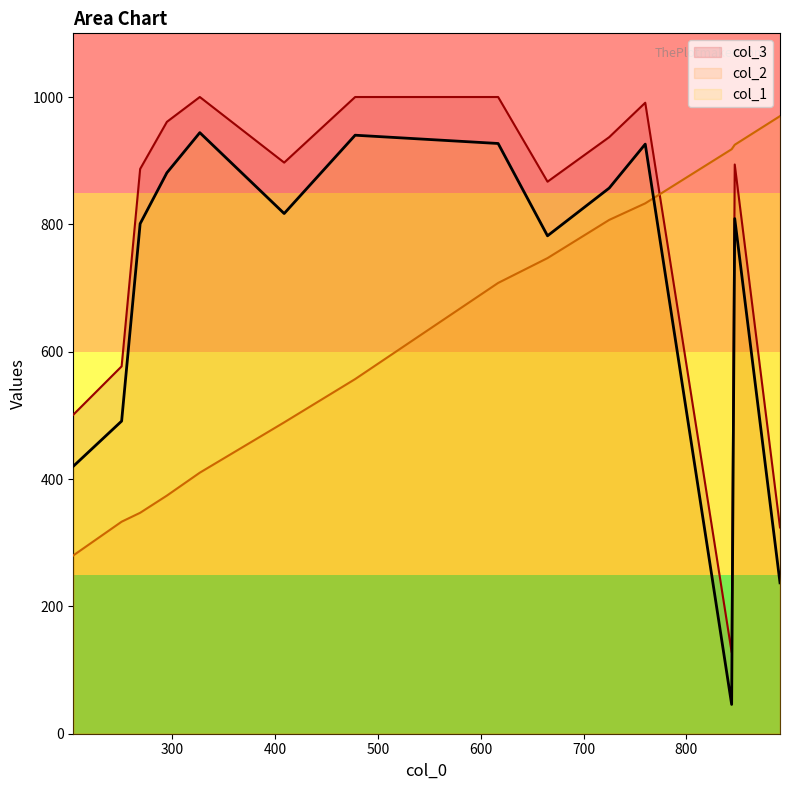

The value of col_2 at 617 is 1134. True or false?

False